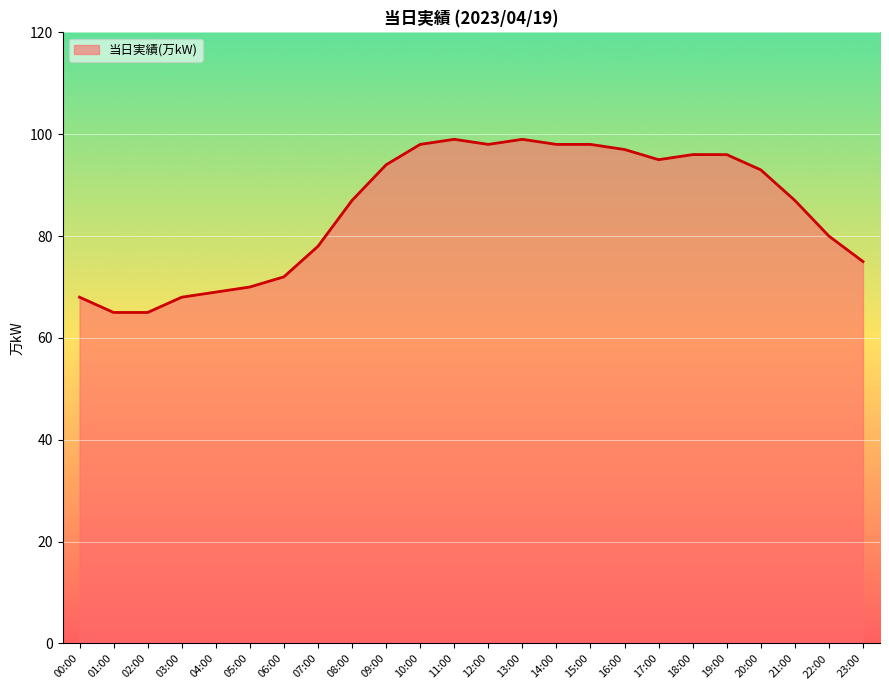

What is the change in value from 03:00 to 21:00?

+19